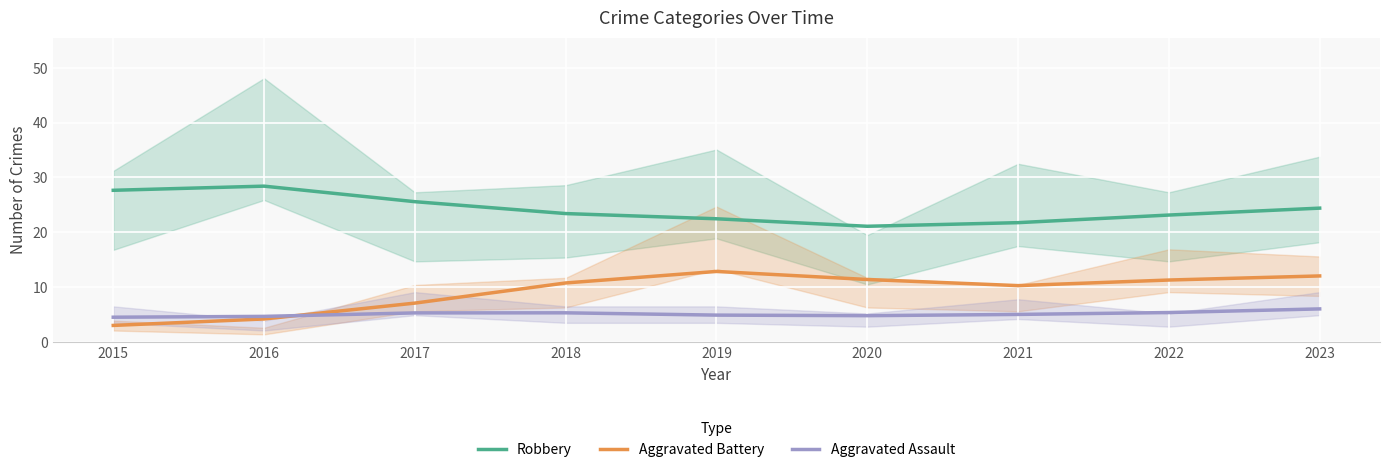

At which category is the sum across all series the highest?

2023